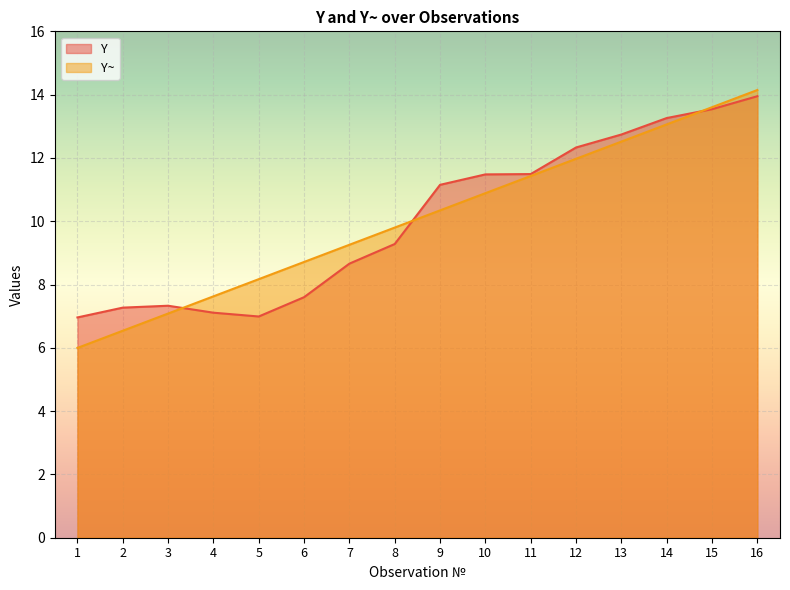

How many data points in Y~ are less than 10?

8